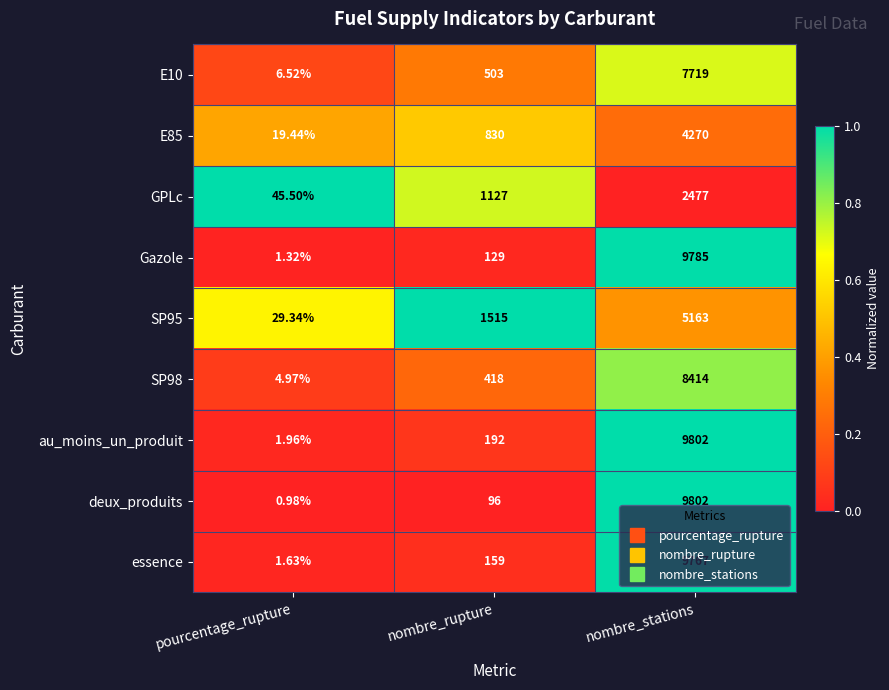

At which label is SP95 closest to 2596?

nombre_rupture